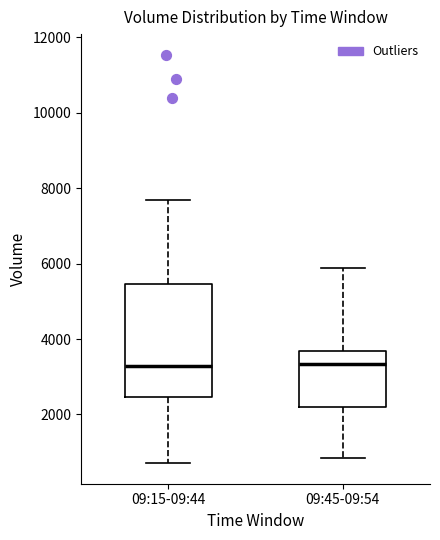

Which box is the tallest, from its lower edge to its upper edge?

09:15-09:44